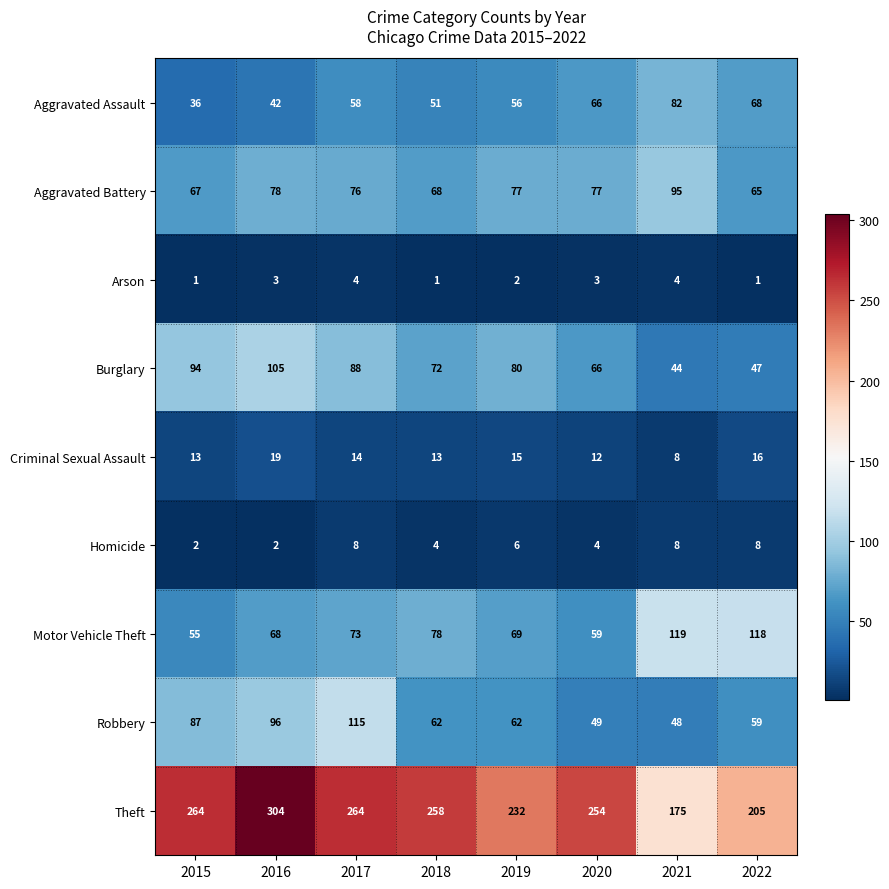

Rank the series by their maximum value, from lowest to highest.

Arson, Homicide, Criminal Sexual Assault, Aggravated Assault, Aggravated Battery, Burglary, Robbery, Motor Vehicle Theft, Theft